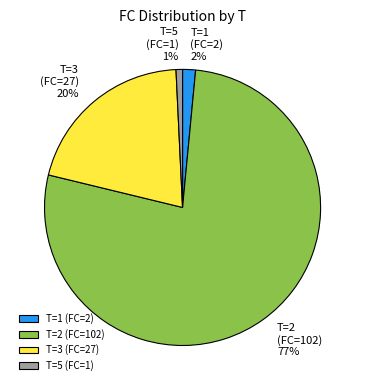

How many slices are in this pie chart?

4